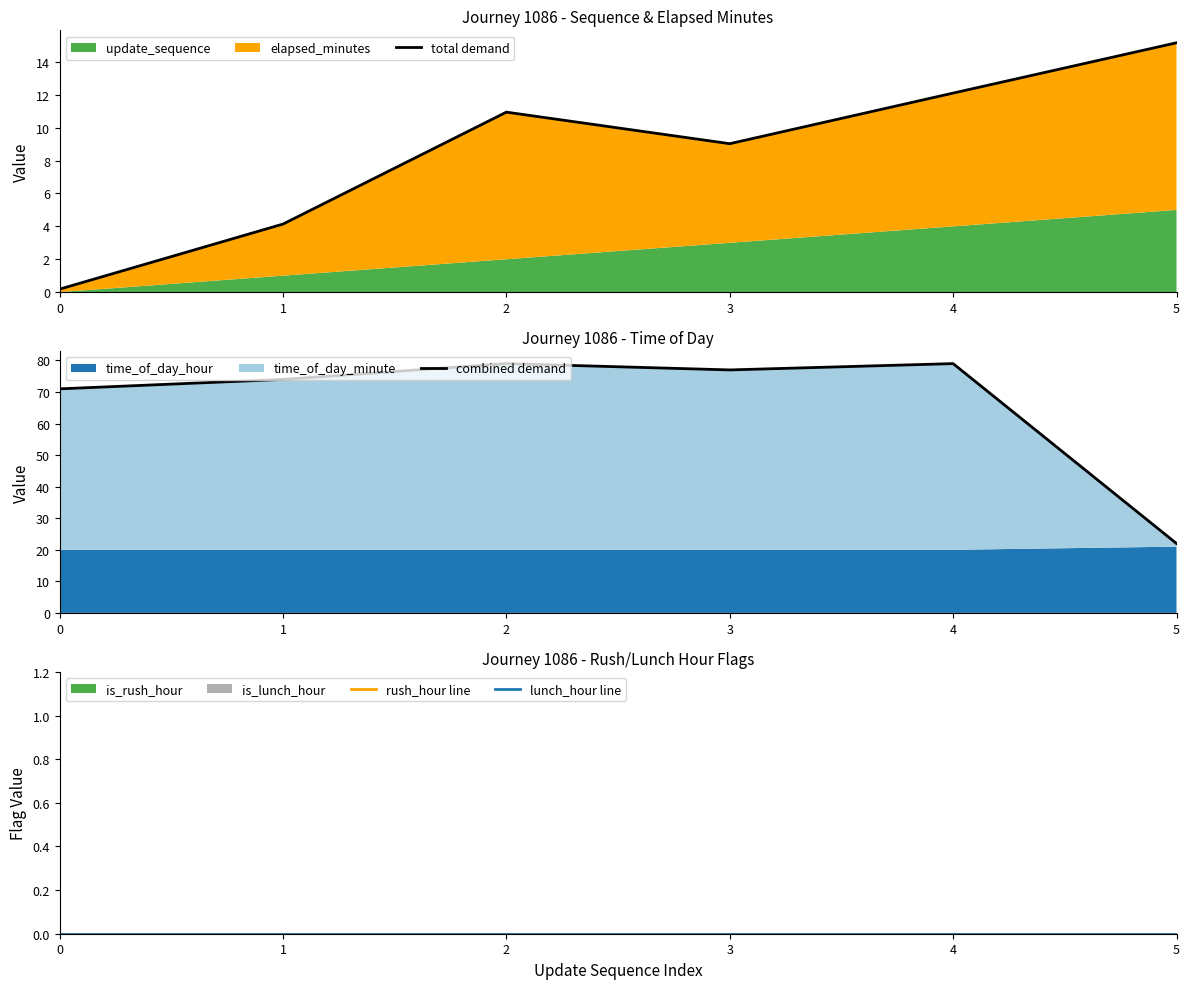

Between 4 and 2, which is larger?

4